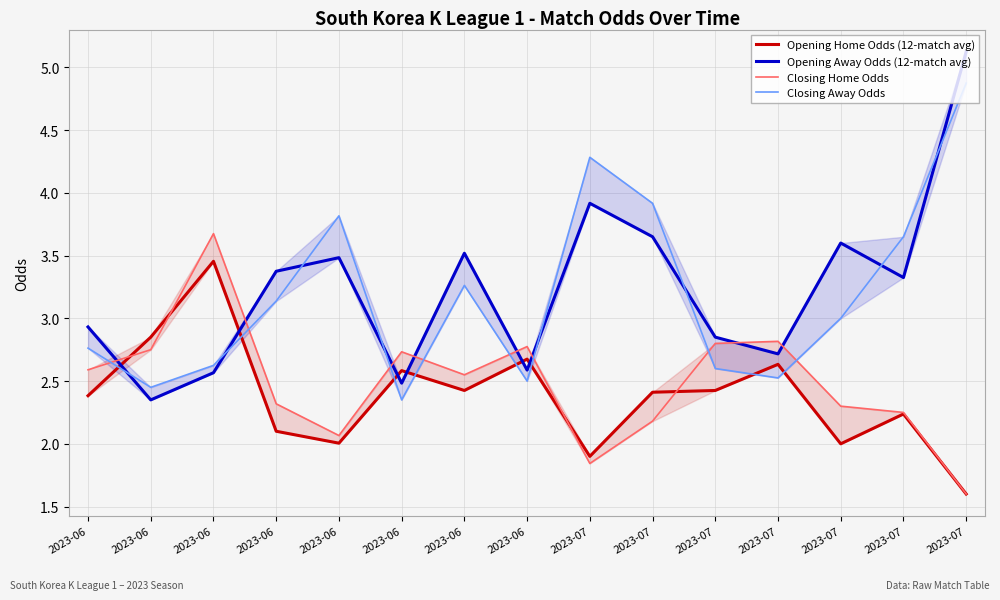

True or false: Opening Away Odds (12-match avg) and Closing Home Odds cross at least once.

True